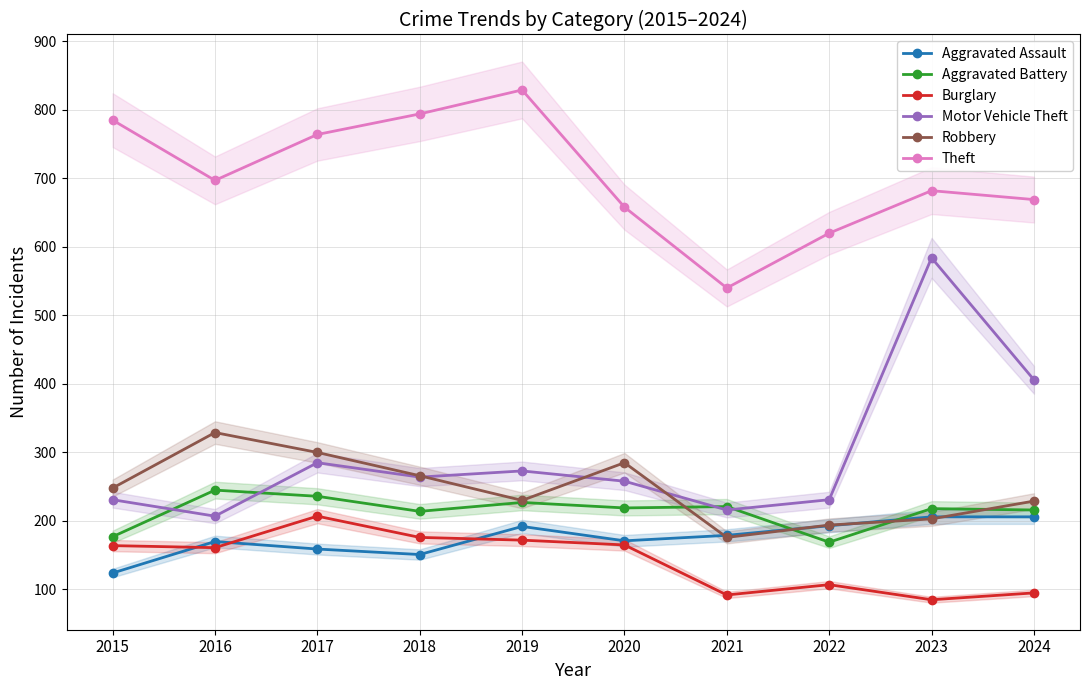

What are all the series names shown in the legend?

Aggravated Assault, Aggravated Battery, Burglary, Motor Vehicle Theft, Robbery, Theft